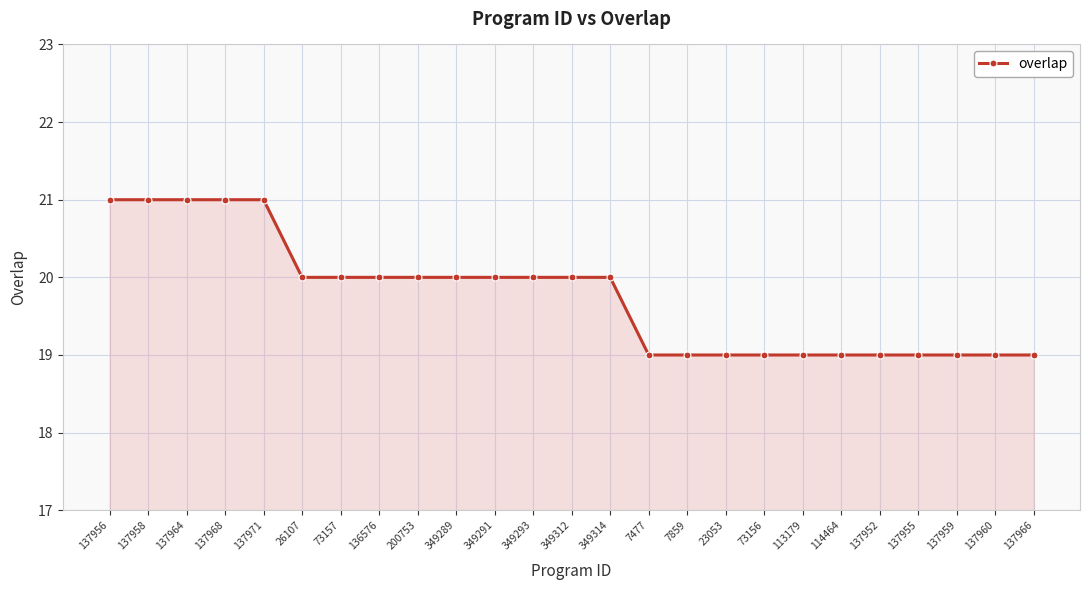

Reading left to right, extract all data points from this chart.

21	21	21	21	21	20	20	20	20	20	20	20	20	20	19	19	19	19	19	19	19	19	19	19	19